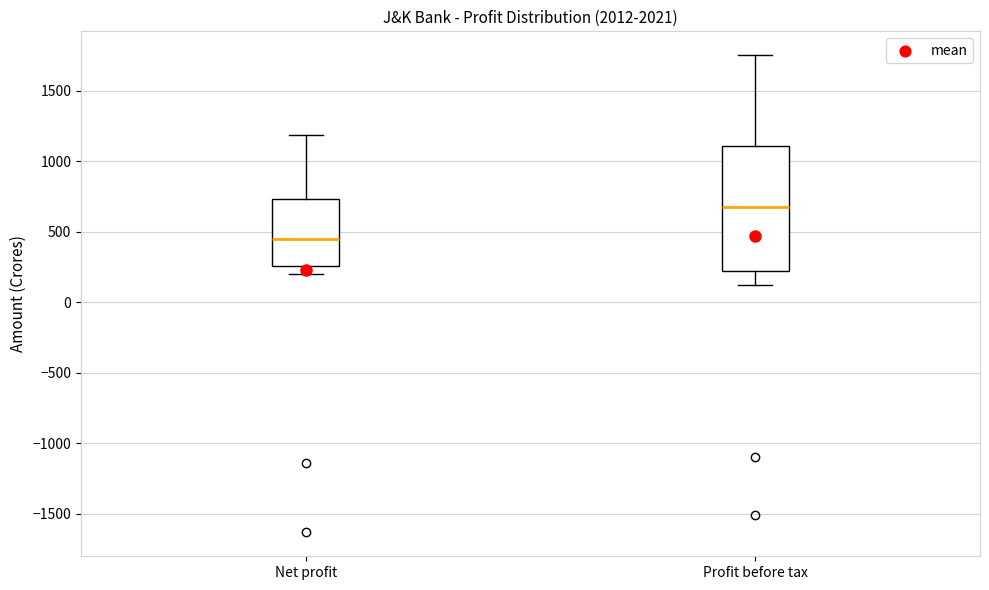

Comparing the boxes themselves (not the whiskers), which one is the tallest?

Profit before tax